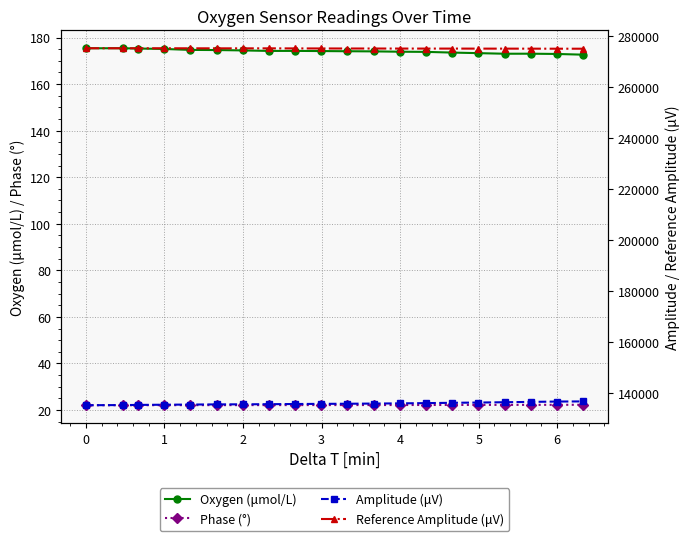

How many series are shown in this chart?

4